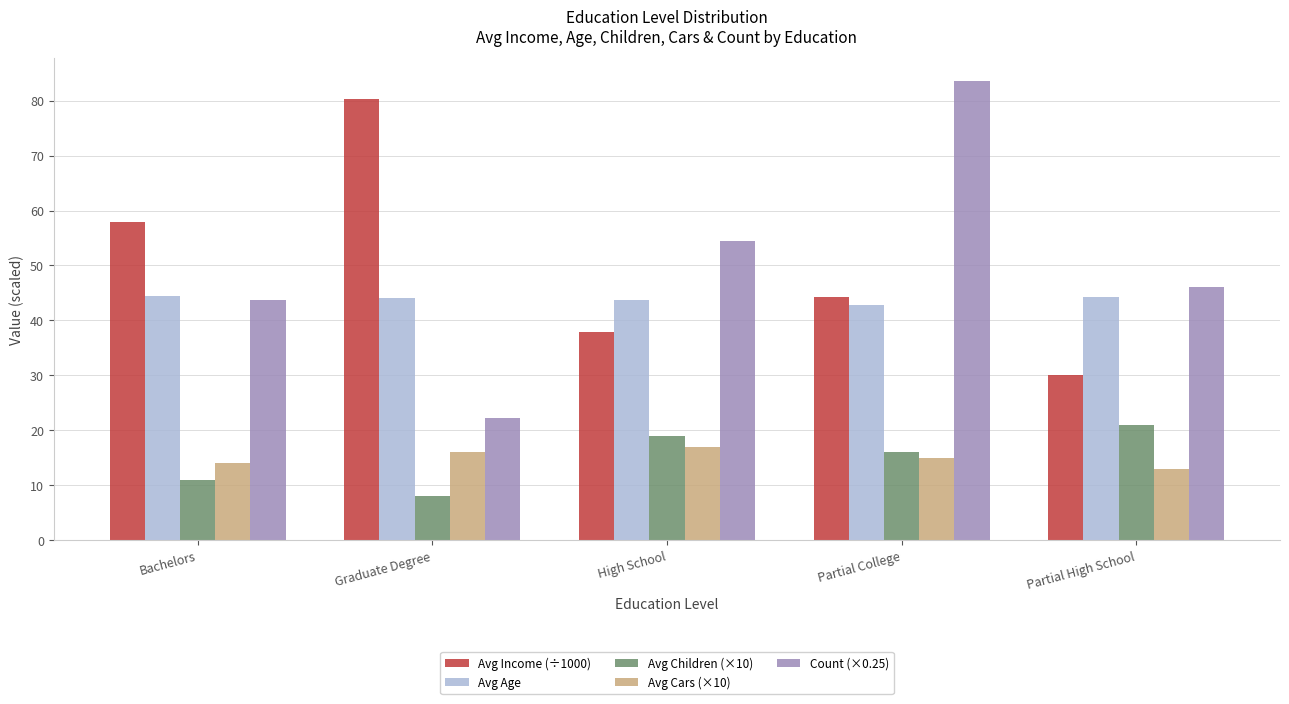

What is the maximum value shown in the chart?

83.5